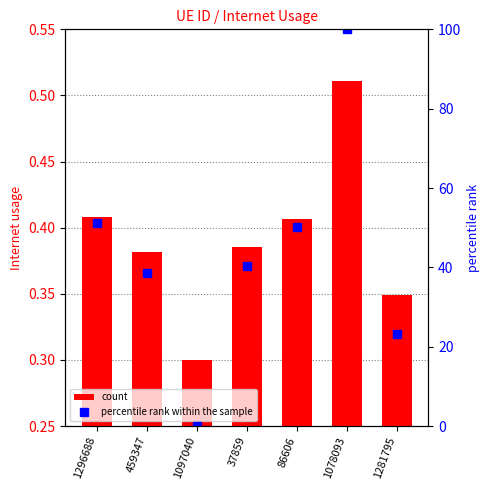

What is the sum of the Internet usage values at 1296688 and 86606?

0.8